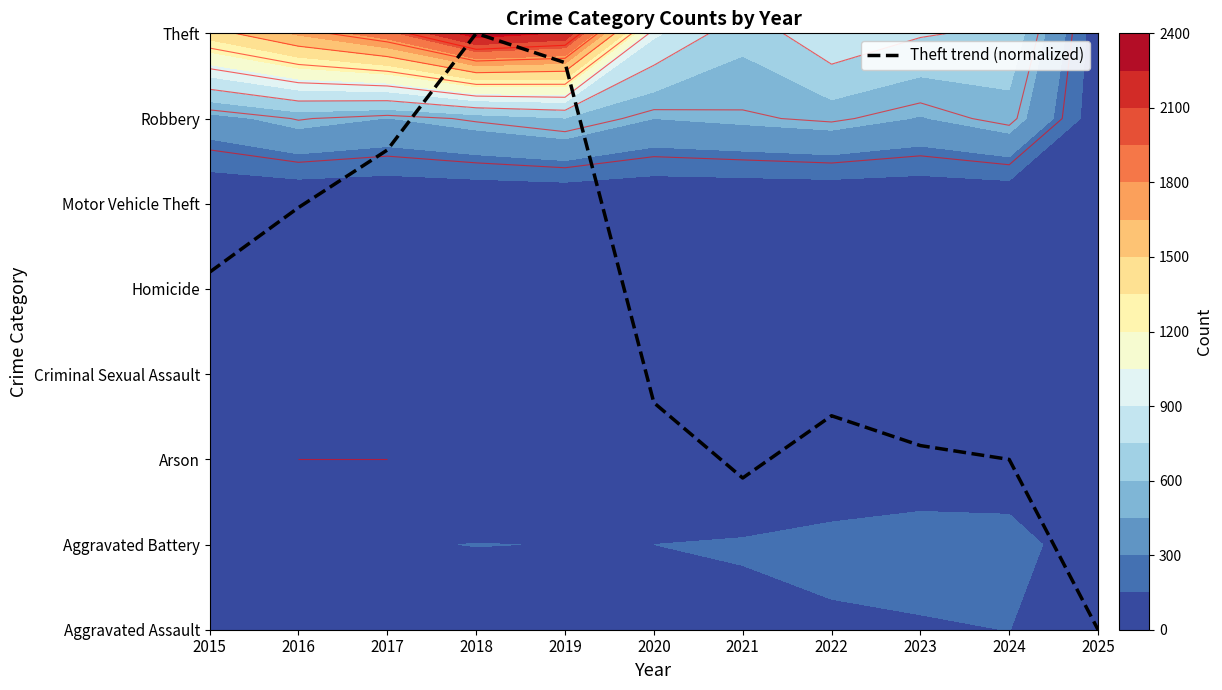

Where does the data first go above 2?

2015